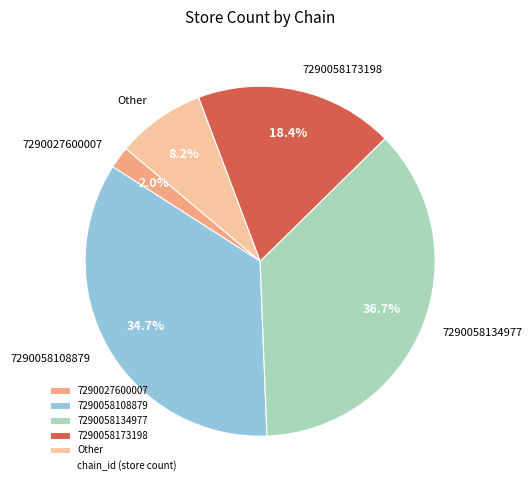

Which has a higher value, 7290027600007 or Other?

Other